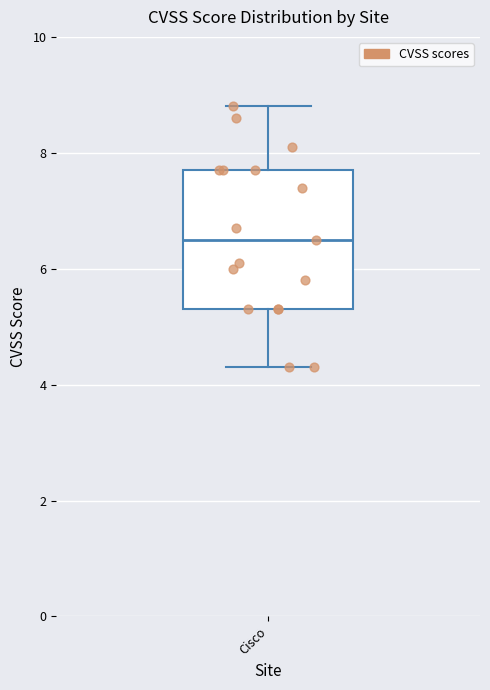

Transcribe this box plot: give where the median line is, the range the box spans, and where the two whiskers end, as read against the y-axis. The values are not printed on the chart, so give them approximately, as read against the axis.

median 6.6, box 5.4 to 7.8, whiskers 4.4 to 8.8